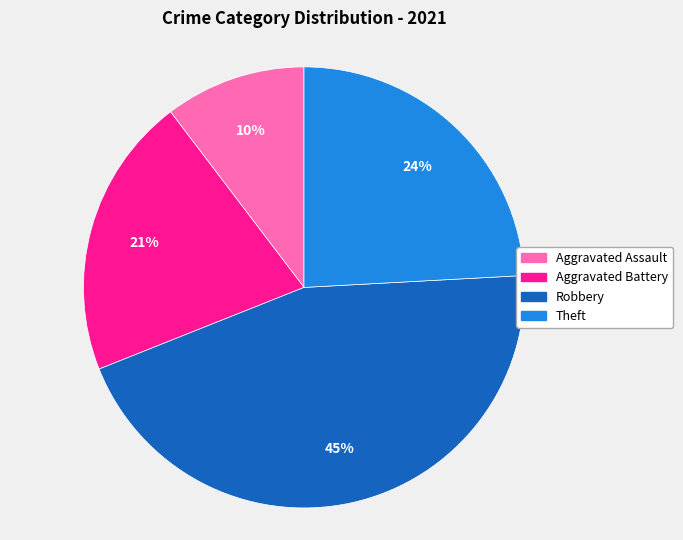

Count the number of slices in the pie.

4